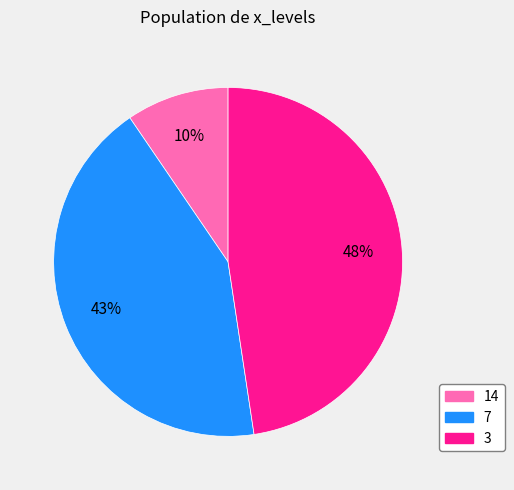

Which category has the smallest portion of the pie?

14